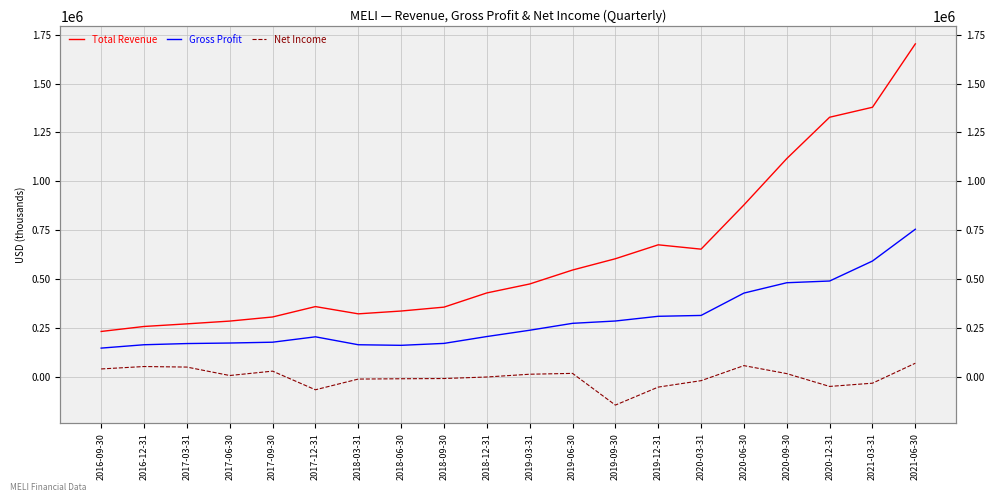

At which label is Total Revenue closest to 966800?

2020-06-30